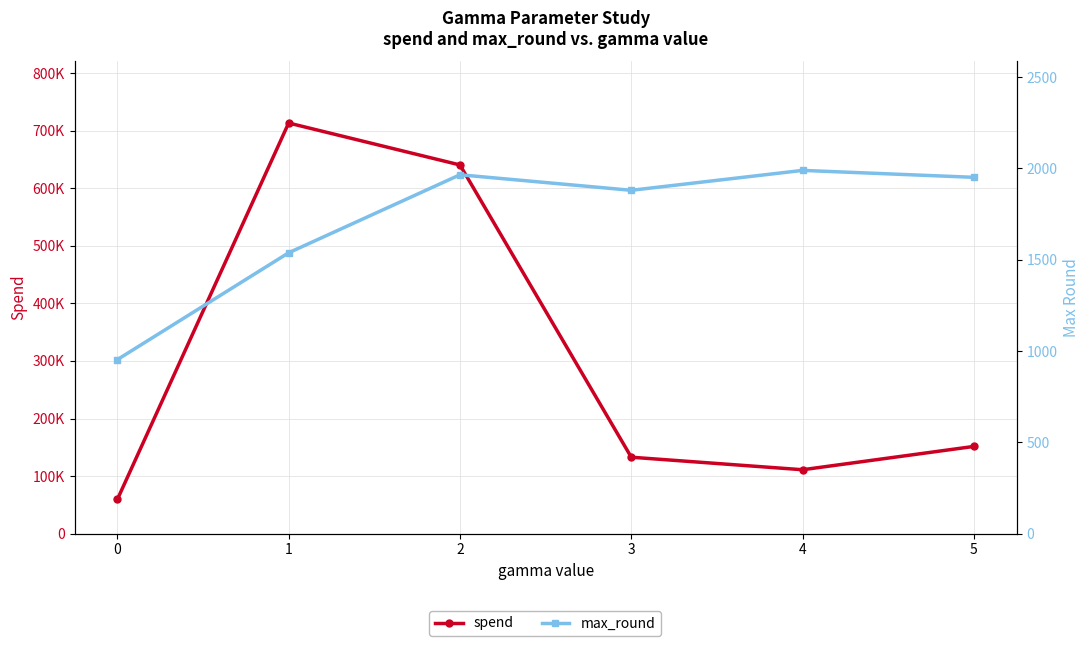

Count the number of categories in the chart.

6